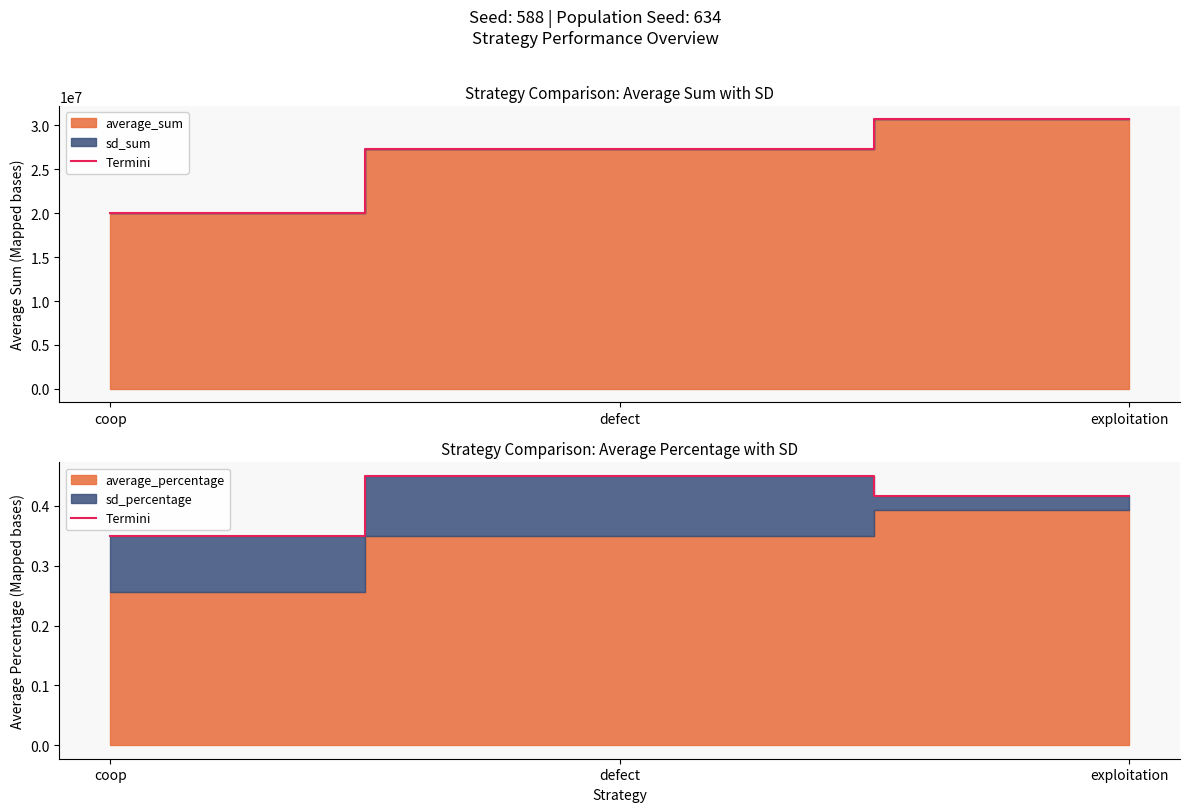

What is the average value?

0.4